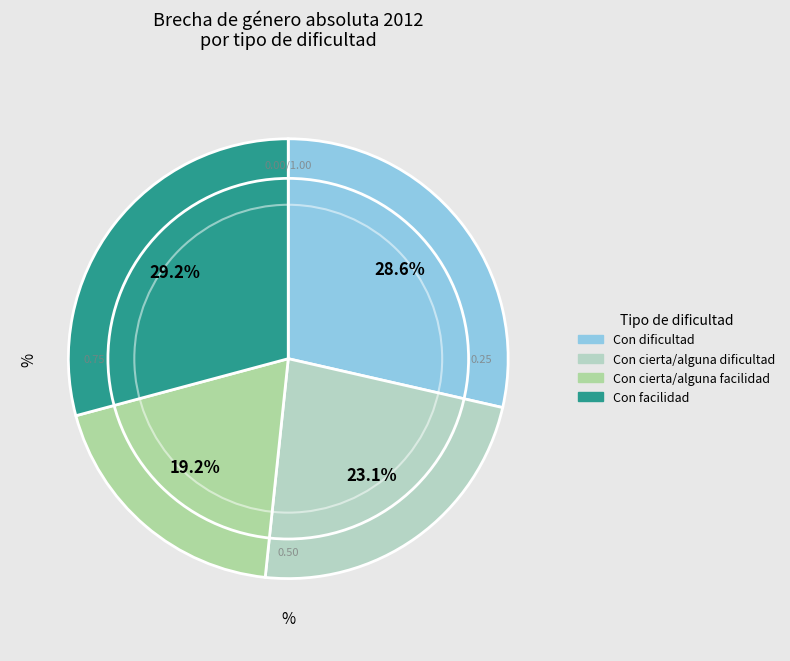

Is there a majority slice in this chart?

No